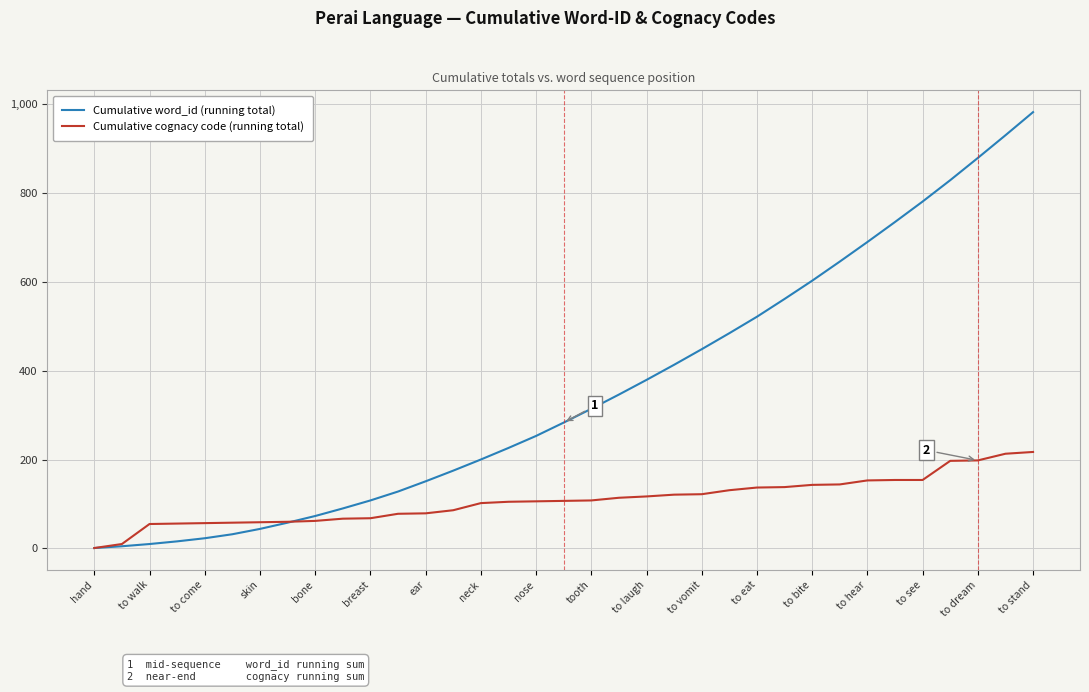

Which series has the largest total across all categories?

Cumulative word_id (running total)